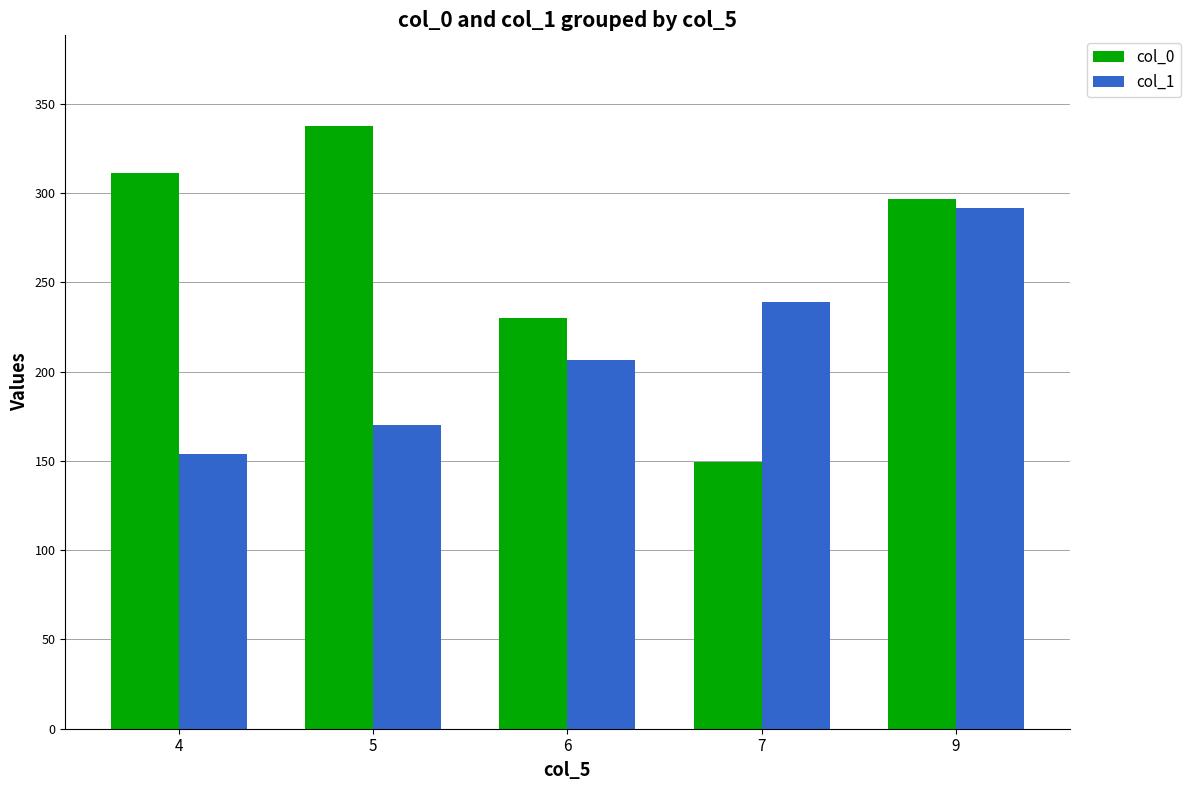

What is the difference between the col_1 values at 4 and 7?

84.8